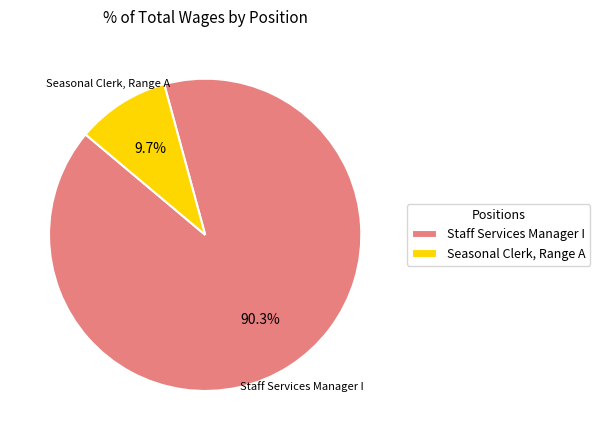

What is the majority slice?

Staff Services Manager I